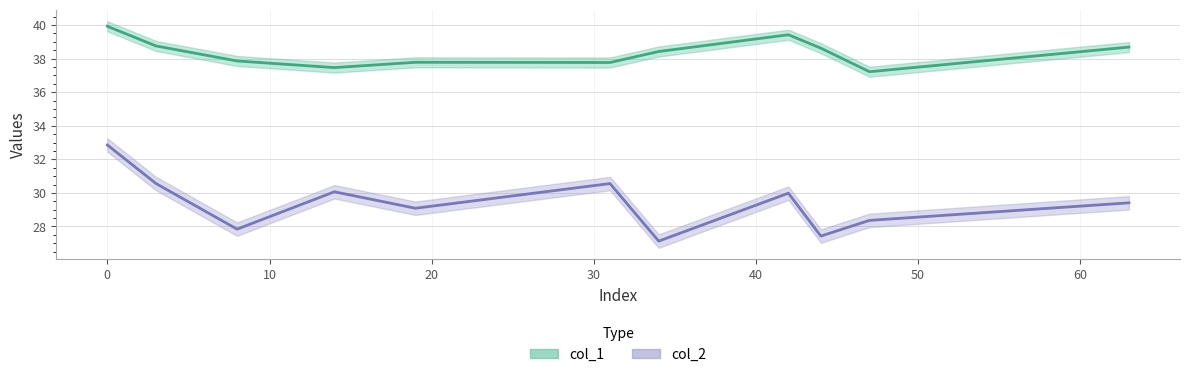

Is the value of col_1 at 40 greater than the value of col_2 at 10?

Yes